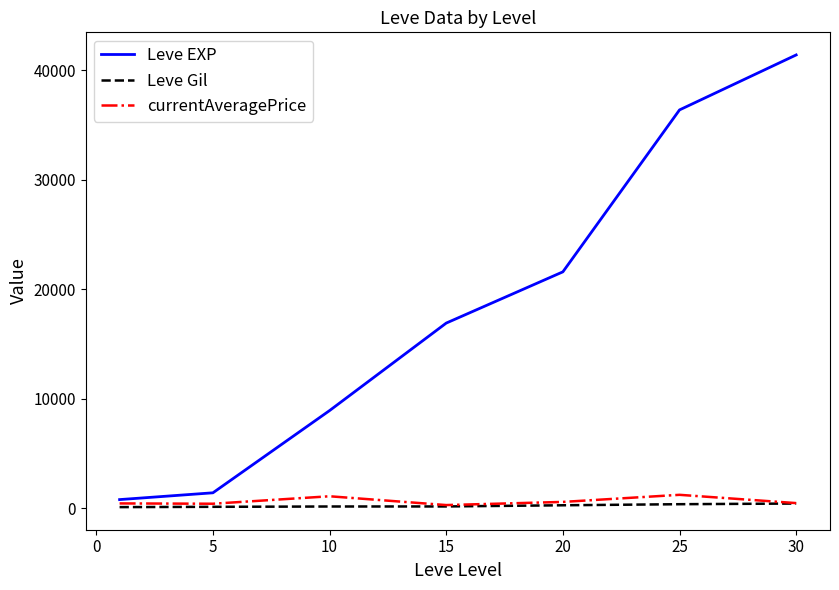

List the series in order of their peak value, lowest first.

Leve Gil, currentAveragePrice, Leve EXP